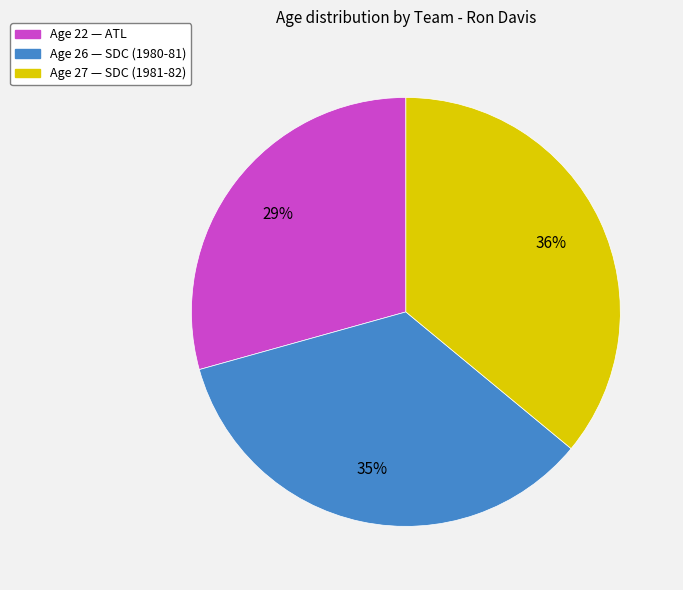

To the nearest percent, what is the difference between the largest and smallest slice percentages?

7%